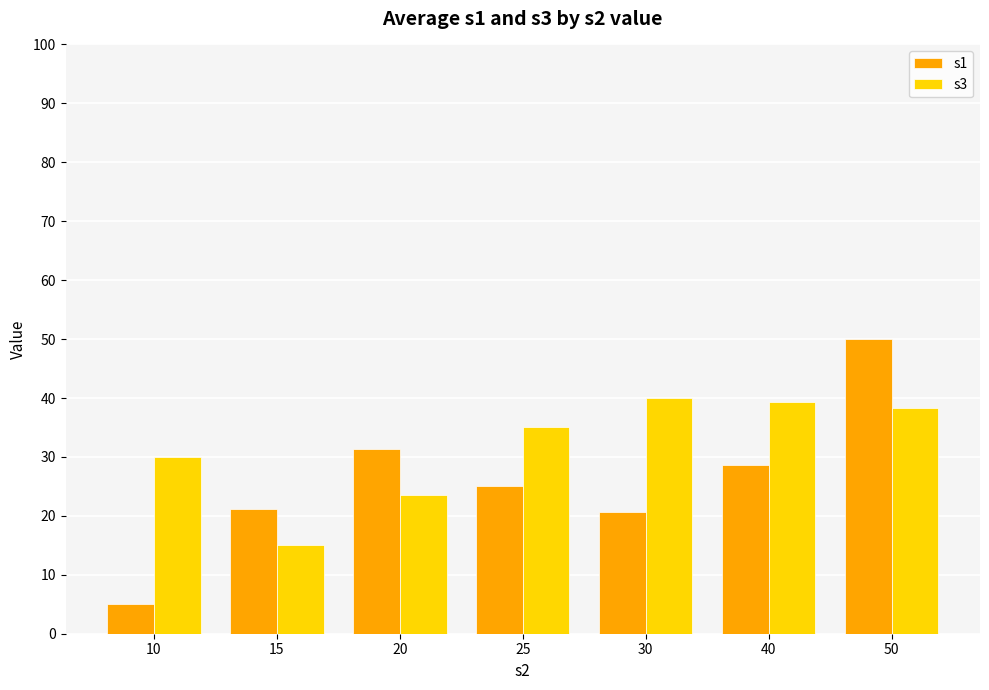

Is it true that s3 equals 26.0 at 30?

False